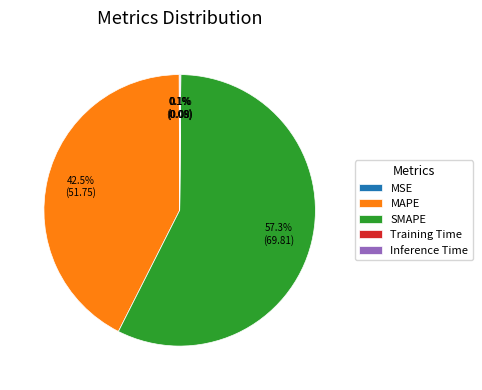

To the nearest percent, what is the average slice percentage?

20%